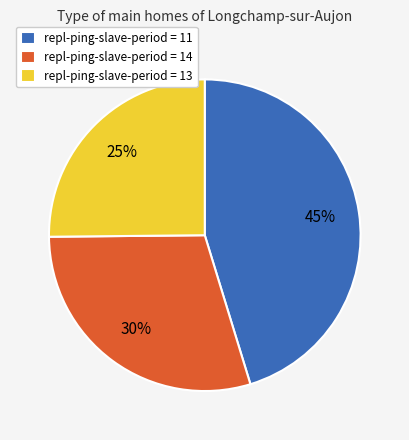

To the nearest percent, what is the average slice percentage?

33%